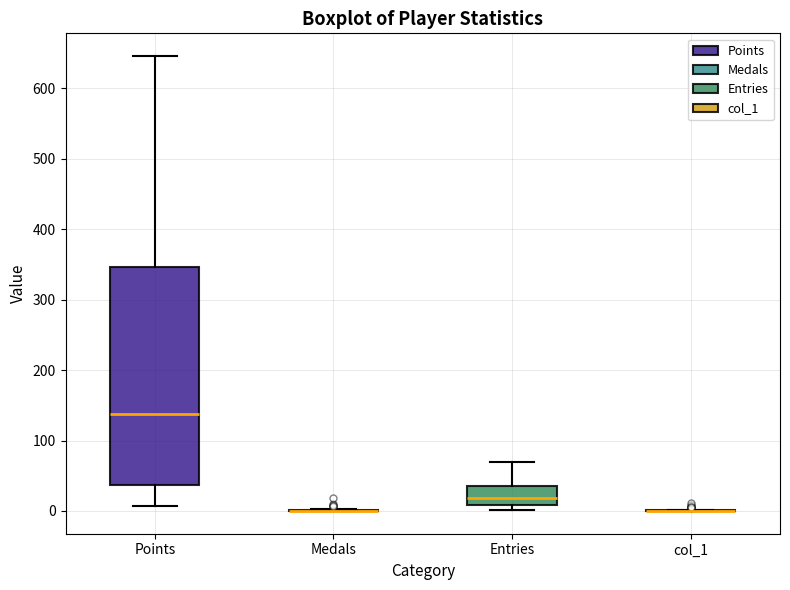

Which box is the tallest, from its lower edge to its upper edge?

Points